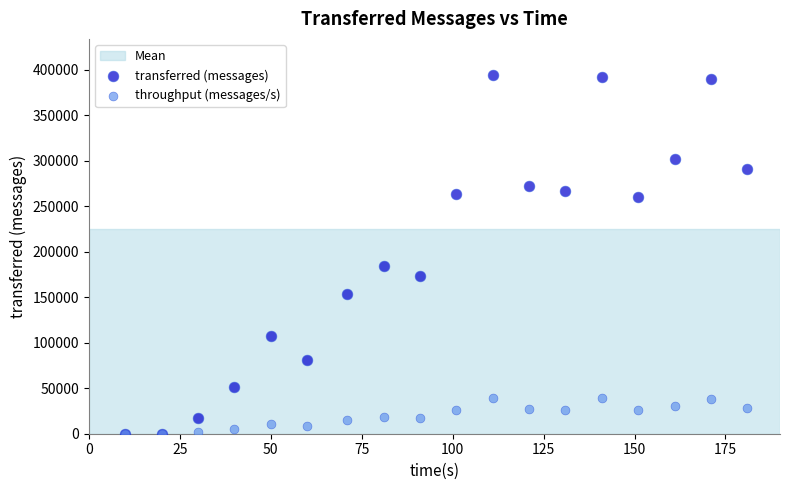

Which series has the largest Y range (max minus min)?

transferred (messages)